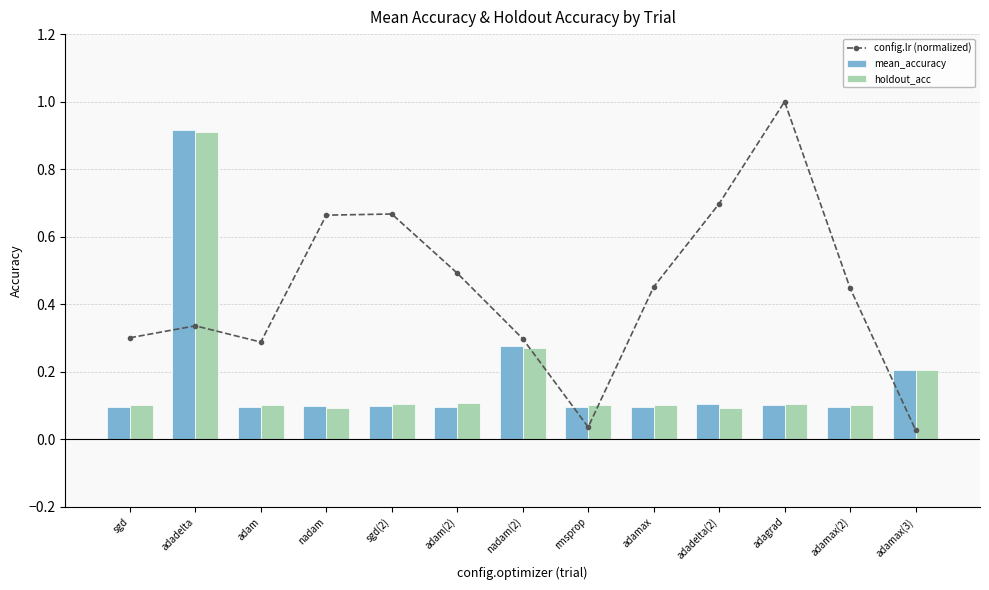

What are all the series names shown in the legend?

config.lr (normalized), mean_accuracy, holdout_acc